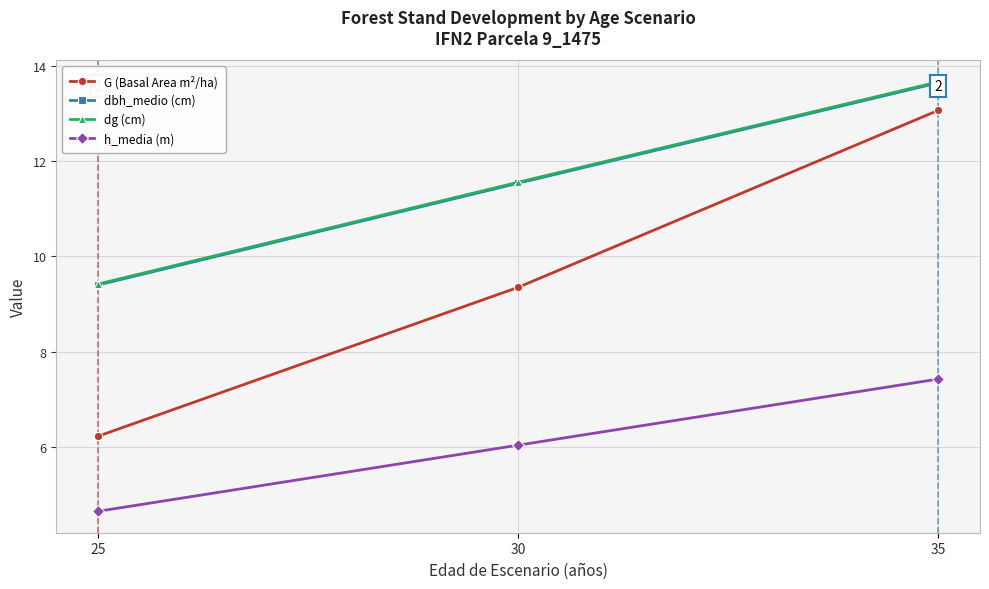

What is the average value of the dbh_medio (cm) series?

11.5